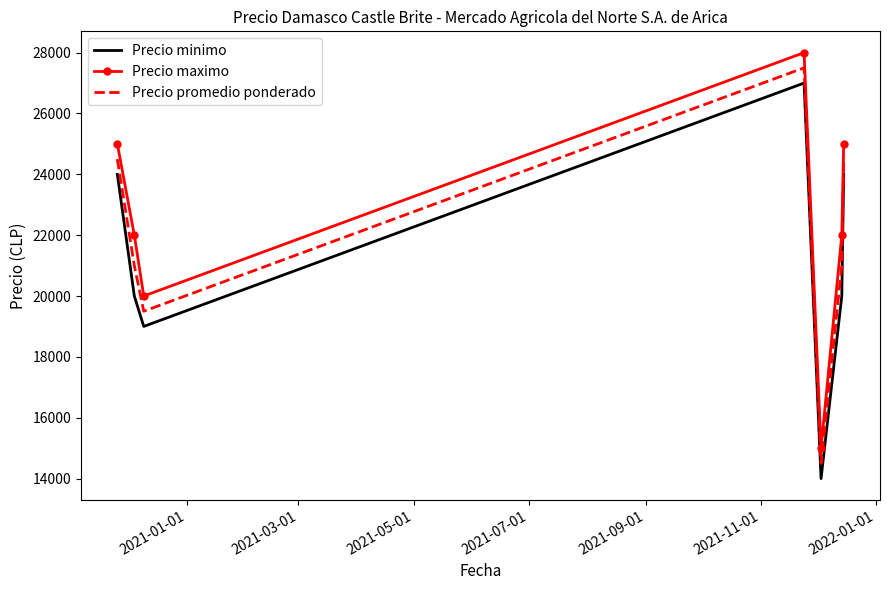

Count the Precio maximo values in the range 20000 to 25000.

5